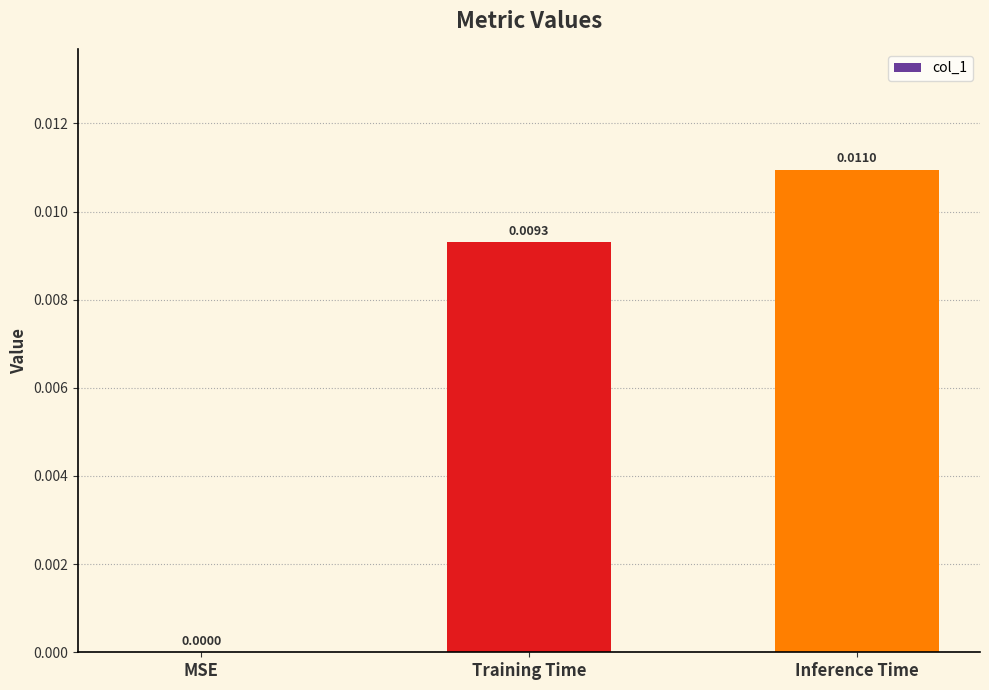

Count the number of data series in this chart.

1